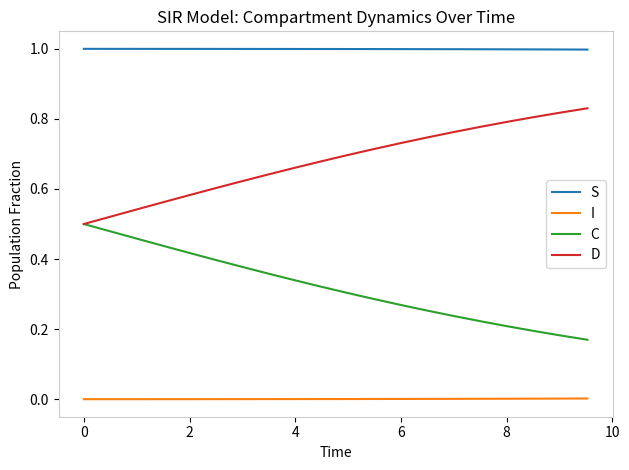

What is the sum of all C values?

6.4